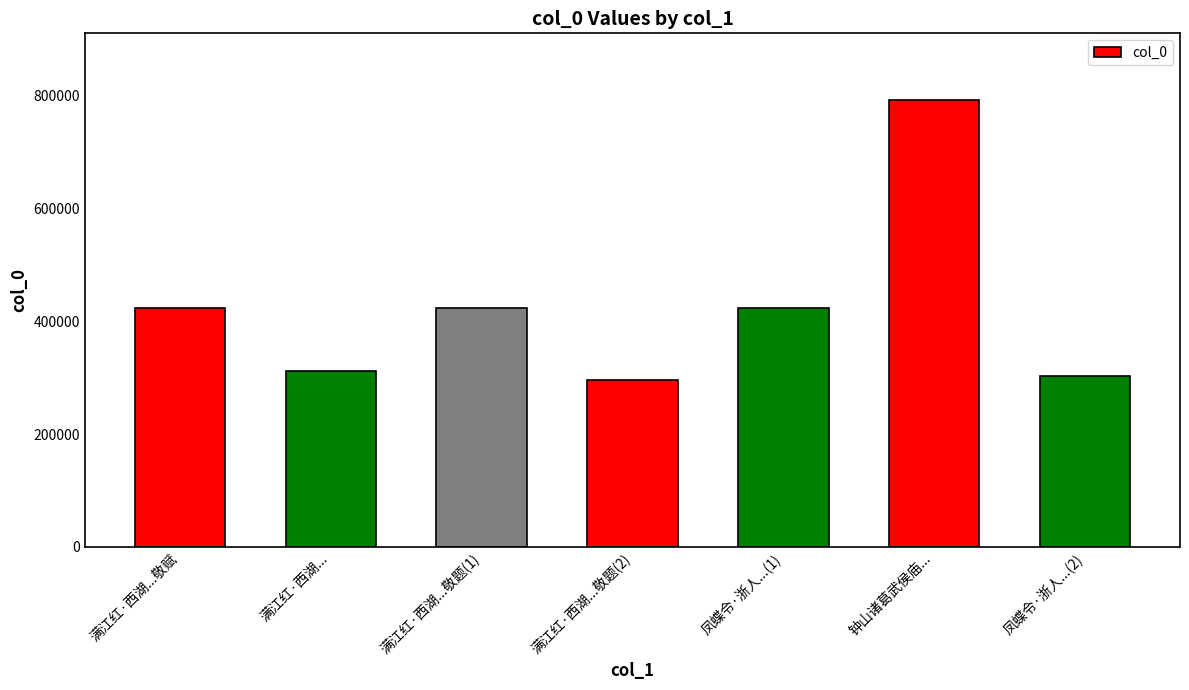

Read the value at 满江红·西湖...敬题(2), to the nearest 100.

296200